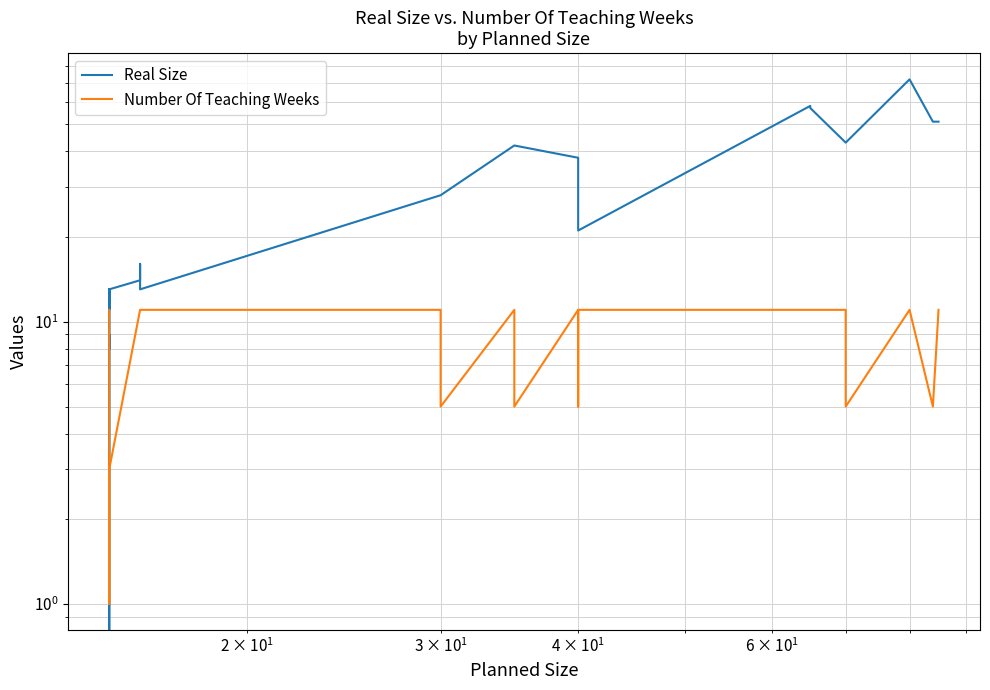

Rank the series by their average value, from highest to lowest.

Real Size, Number Of Teaching Weeks